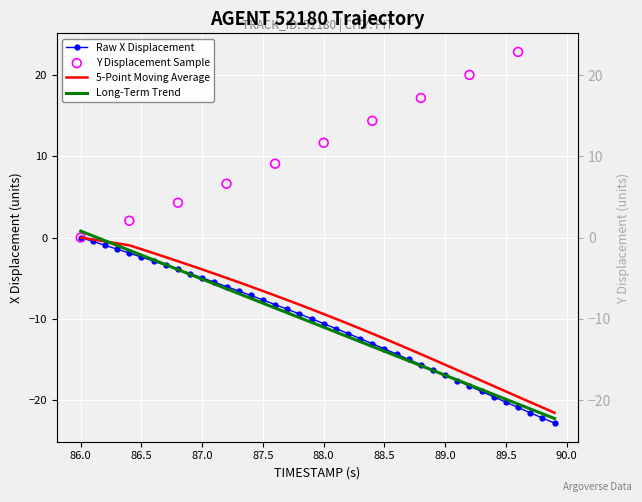

Which series has the largest Y range (max minus min)?

X